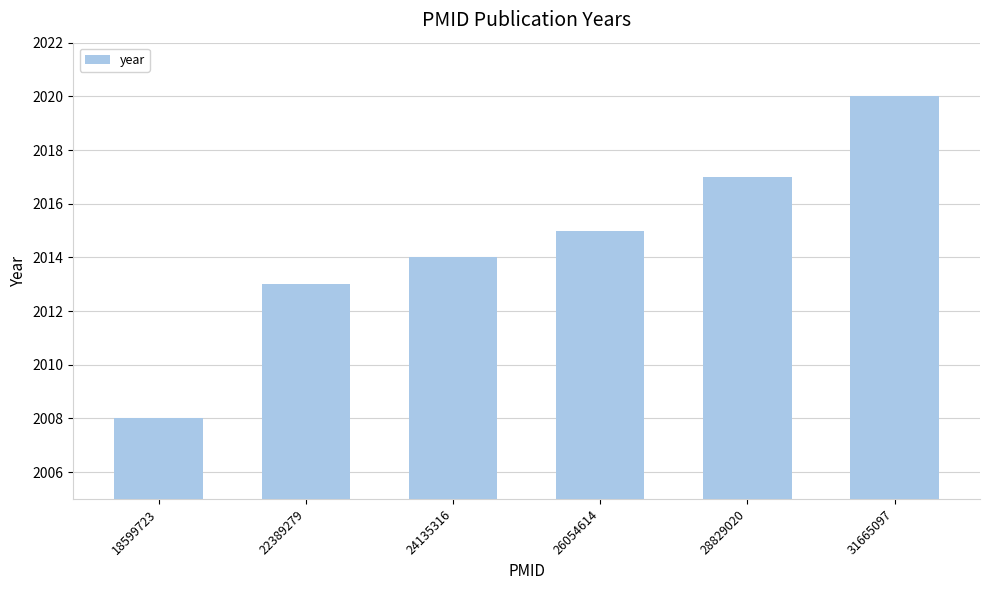

How many bars are there in total?

6